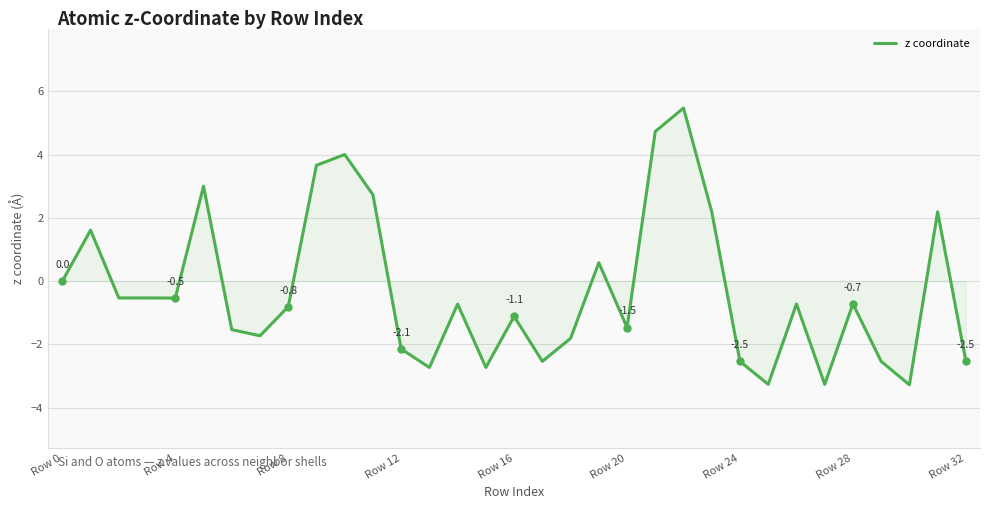

How many series are shown in this chart?

1